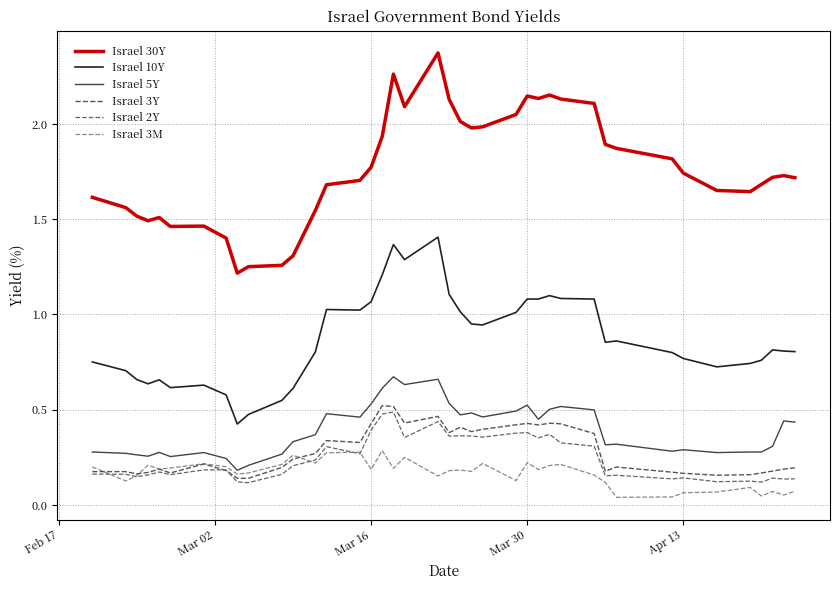

What is the average value of the Israel 3Y series?

0.3